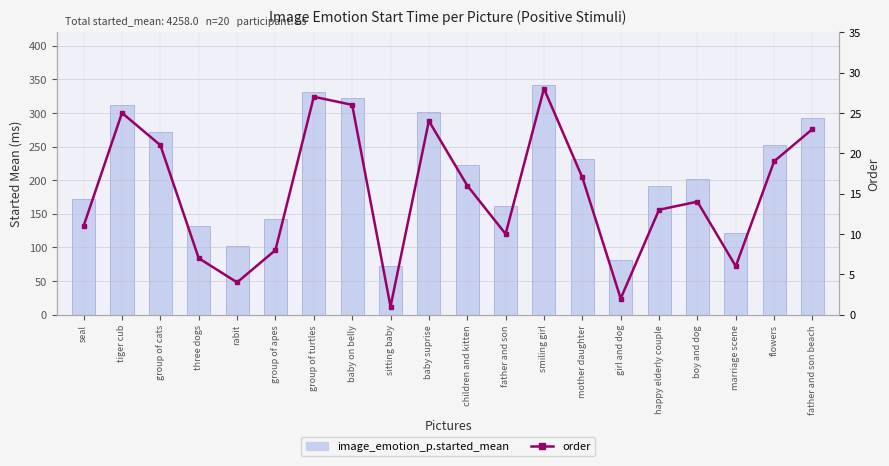

What is the spread (max minus min) of values at flowers?

232.9